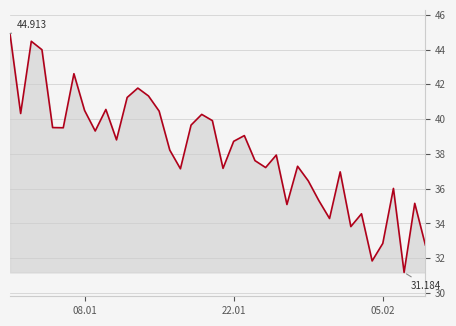

What is the smallest value displayed?

31.2